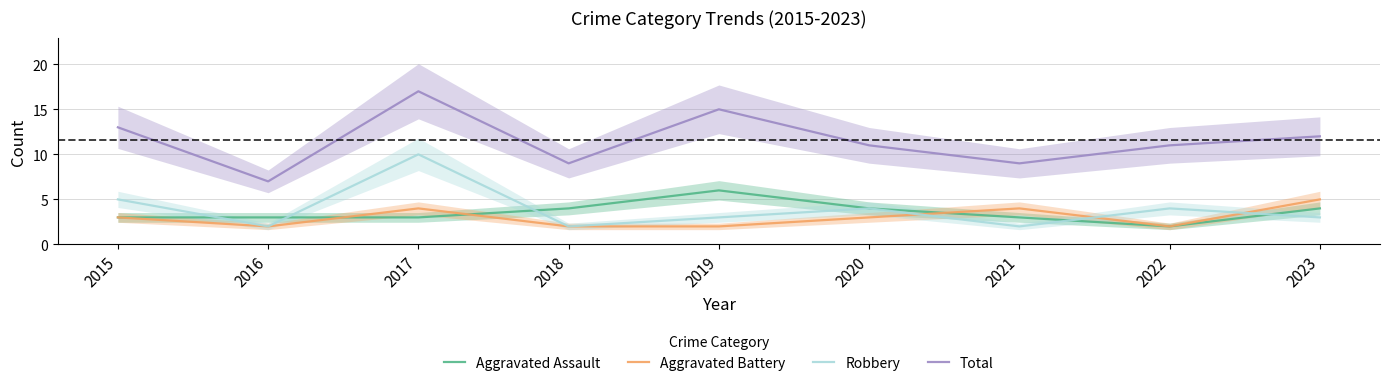

How many lines are shown in the chart?

4